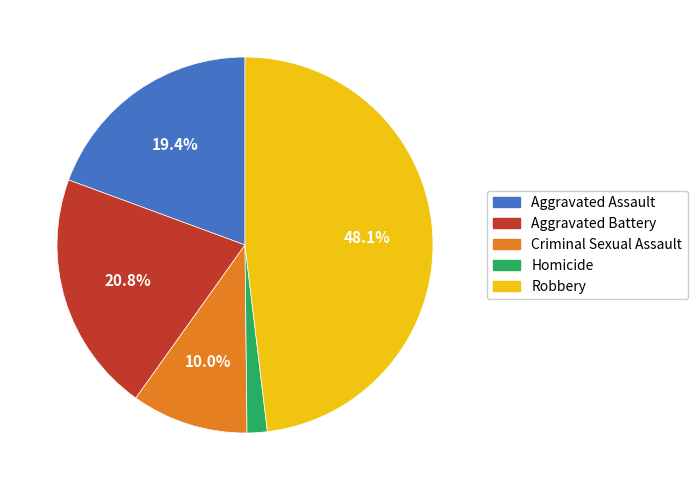

What is the smallest slice in the pie chart?

Homicide